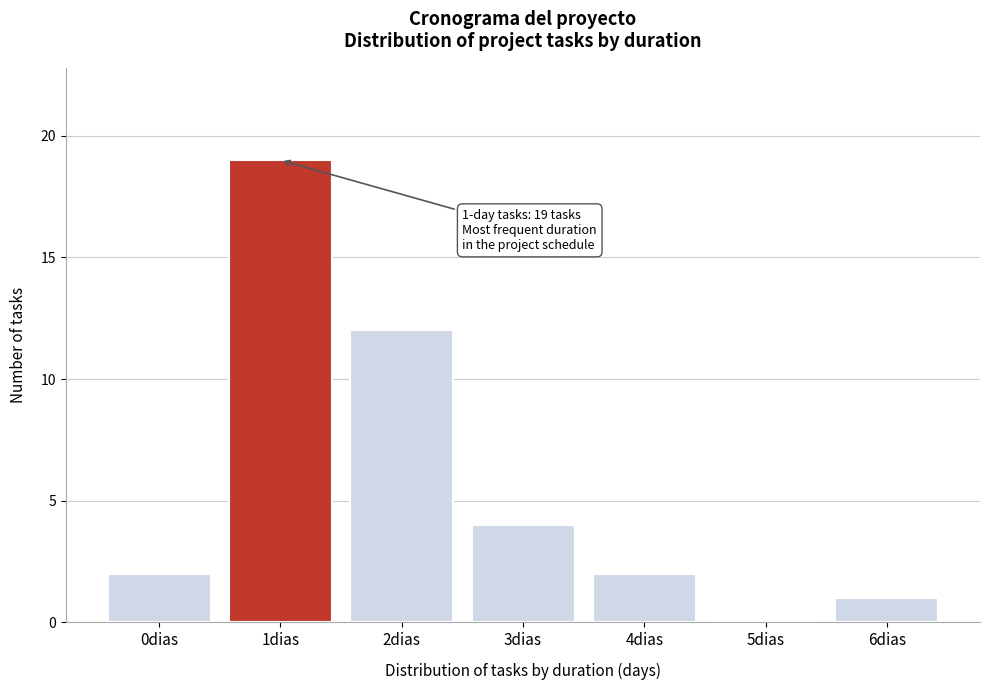

Reading right to left, extract all data points from this chart.

6dias=1	5dias=0	4dias=2	3dias=4	2dias=12	1dias=19	0dias=2